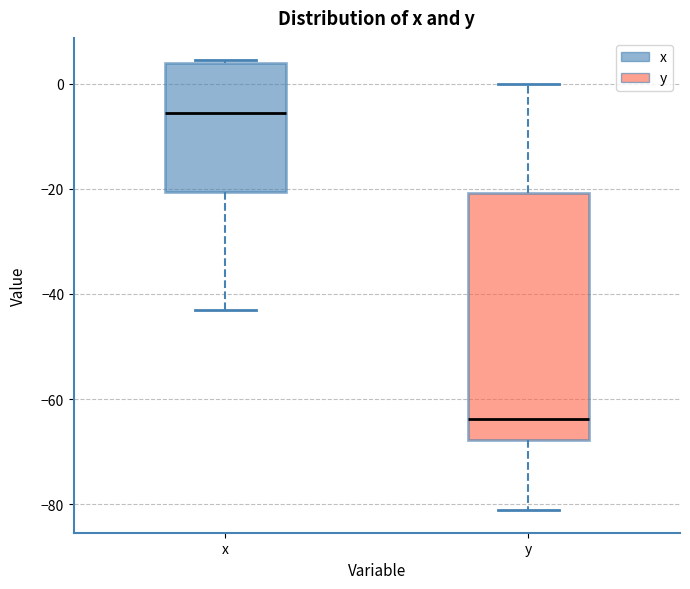

Reading left to right, transcribe this box plot: for each box, give where its median line is, the range the box spans, and where its two whiskers end, as read against the y-axis. The values are not printed on the chart, so give them approximately, as read against the axis.

x: median -6, box -20 to 4, whiskers -44 to 4
y: median -64, box -68 to -20, whiskers -82 to 0